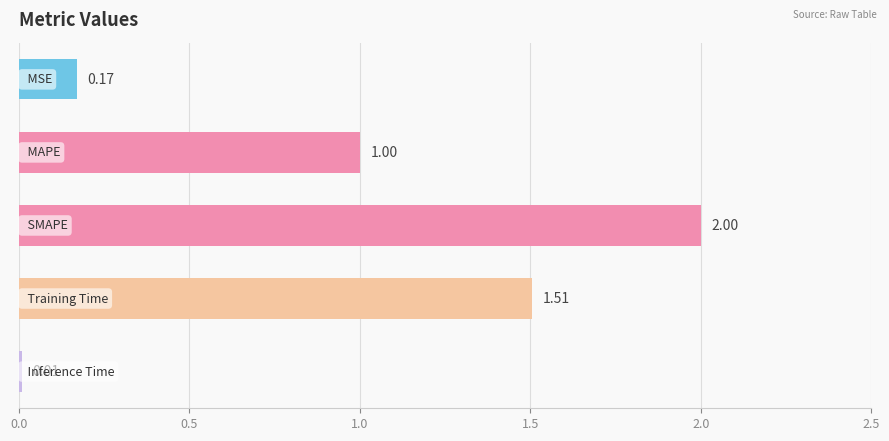

What is the difference between the maximum and second lowest values?

1.8